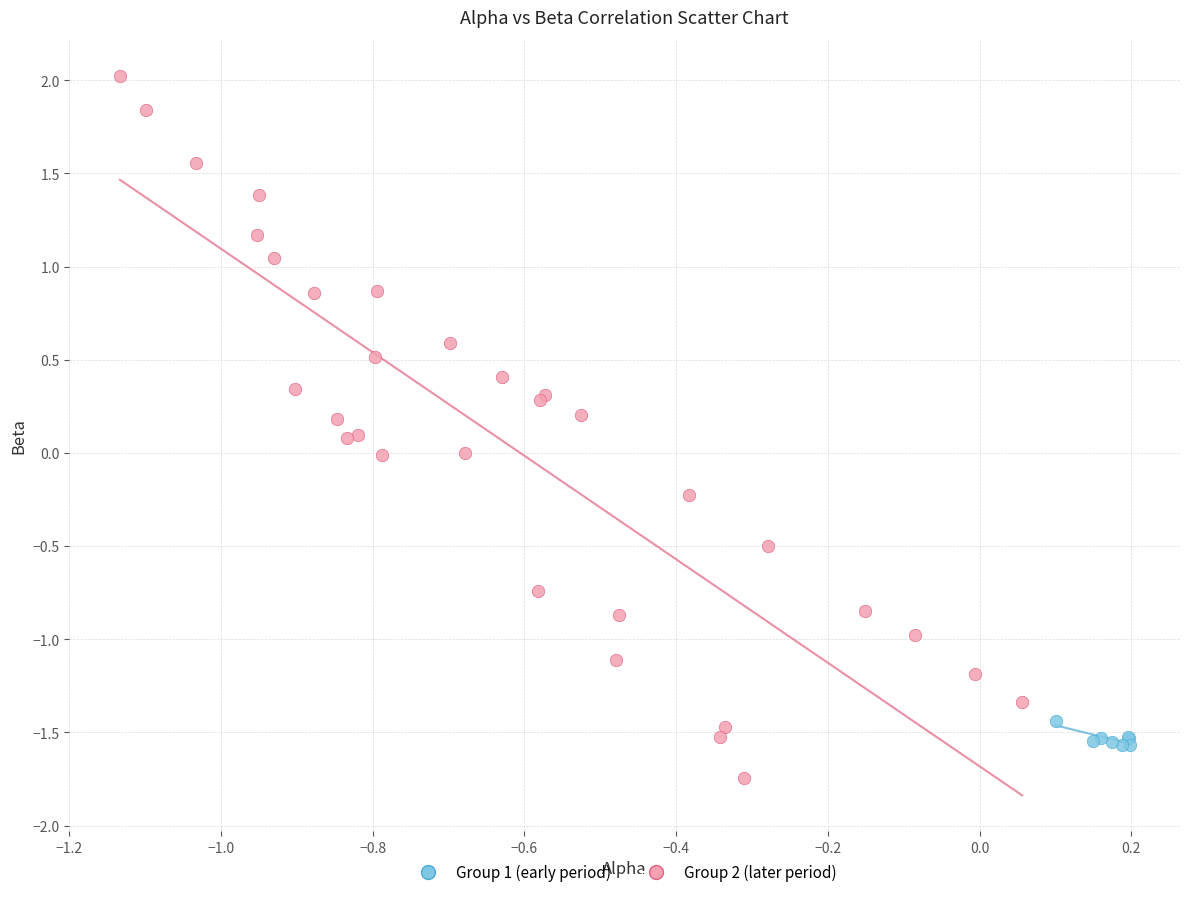

Which series contains the lowest Y value?

Group 2 (later period)